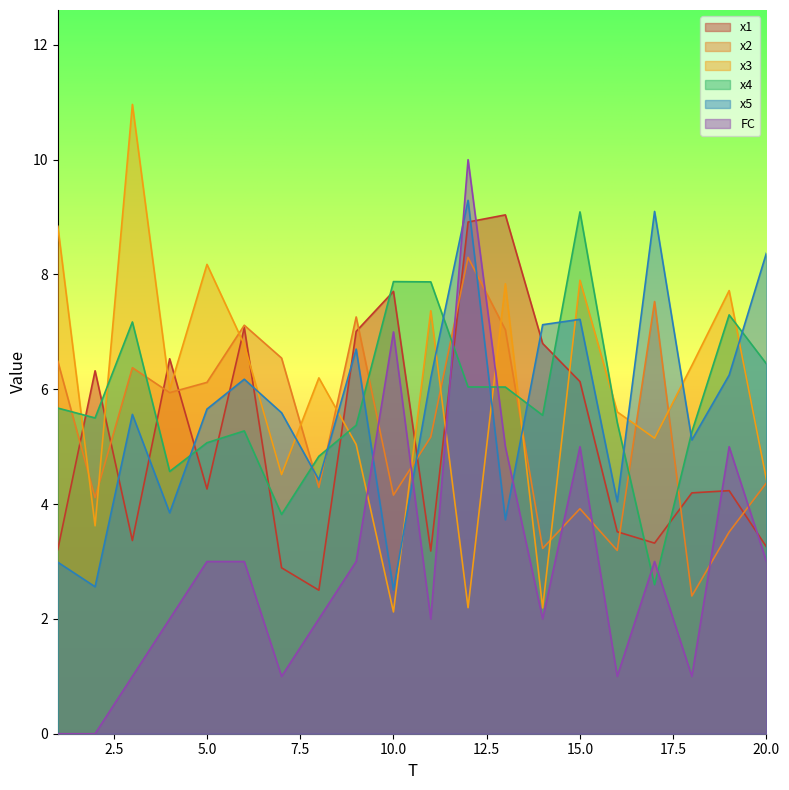

Reading left to right, transcribe all the data shown in this chart.

x1: 1=3.2	2=6.3	3=3.4	4=6.5	5=4.3	6=7.1	7=2.9	8=2.5	9=7.0	10=7.7	11=3.2	12=8.9	13=9.0	14=6.8	15=6.1	16=3.5	17=3.3	18=4.2	19=4.2	20=3.3
x2: 1=6.5	2=4.1	3=6.4	4=5.9	5=6.1	6=7.1	7=6.5	8=4.3	9=7.3	10=4.2	11=5.2	12=8.3	13=7.0	14=3.2	15=3.9	16=3.2	17=7.5	18=2.4	19=3.5	20=4.4
x3: 1=8.8	2=3.6	3=11.0	4=6.0	5=8.2	6=6.8	7=4.5	8=6.2	9=5.0	10=2.1	11=7.4	12=2.2	13=7.8	14=2.2	15=7.9	16=5.6	17=5.1	18=6.4	19=7.7	20=4.4
x4: 1=5.7	2=5.5	3=7.2	4=4.6	5=5.1	6=5.3	7=3.8	8=4.8	9=5.4	10=7.9	11=7.9	12=6.0	13=6.0	14=5.5	15=9.1	16=5.4	17=2.6	18=5.3	19=7.3	20=6.4
x5: 1=3.0	2=2.6	3=5.6	4=3.8	5=5.7	6=6.2	7=5.6	8=4.4	9=6.7	10=2.5	11=6.2	12=9.3	13=3.7	14=7.1	15=7.2	16=4.0	17=9.1	18=5.1	19=6.2	20=8.4
FC: 1=0.0	2=0.0	3=1.0	4=2.0	5=3.0	6=3.0	7=1.0	8=2.0	9=3.0	10=7.0	11=2.0	12=10.0	13=5.0	14=2.0	15=5.0	16=1.0	17=3.0	18=1.0	19=5.0	20=3.0